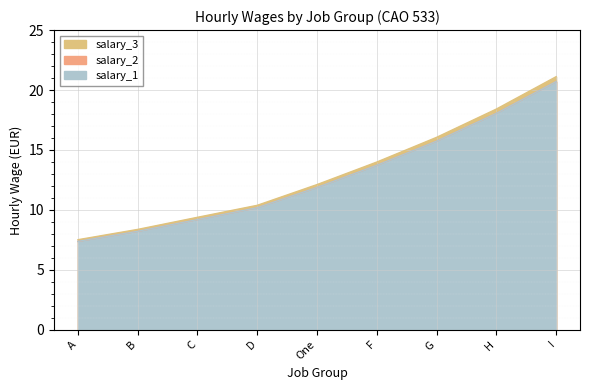

True or false: salary_1 and salary_2 intersect in this chart.

False